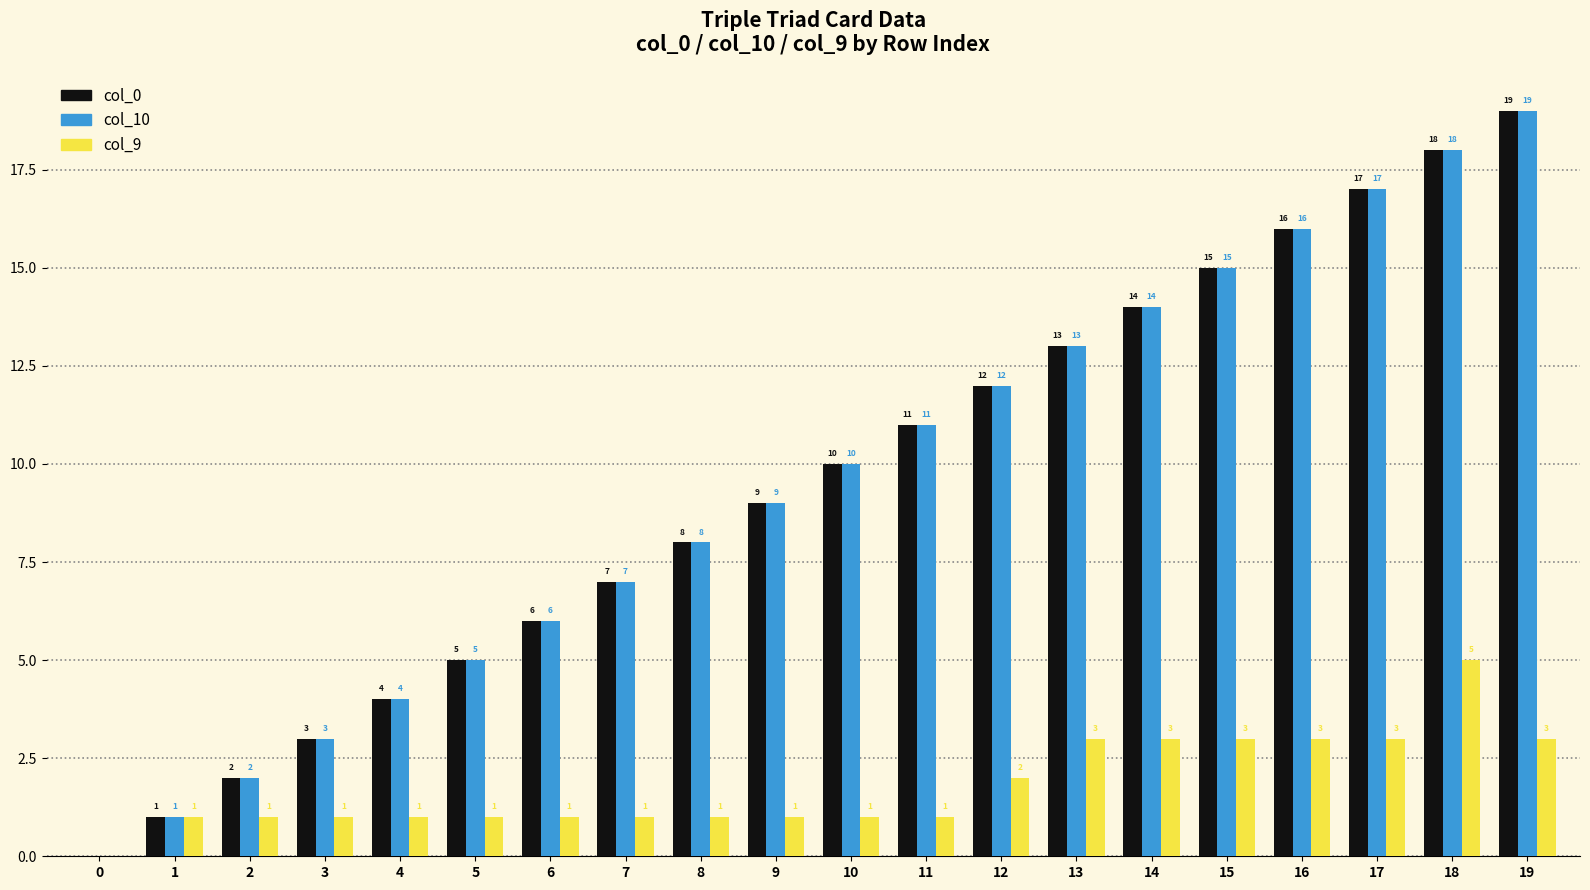

Reading right to left, what are all the values shown in this chart?

col_0: 19=19	18=18	17=17	16=16	15=15	14=14	13=13	12=12	11=11	10=10	9=9	8=8	7=7	6=6	5=5	4=4	3=3	2=2	1=1	0=0
col_10: 19=19	18=18	17=17	16=16	15=15	14=14	13=13	12=12	11=11	10=10	9=9	8=8	7=7	6=6	5=5	4=4	3=3	2=2	1=1	0=0
col_9: 19=3	18=5	17=3	16=3	15=3	14=3	13=3	12=2	11=1	10=1	9=1	8=1	7=1	6=1	5=1	4=1	3=1	2=1	1=1	0=0